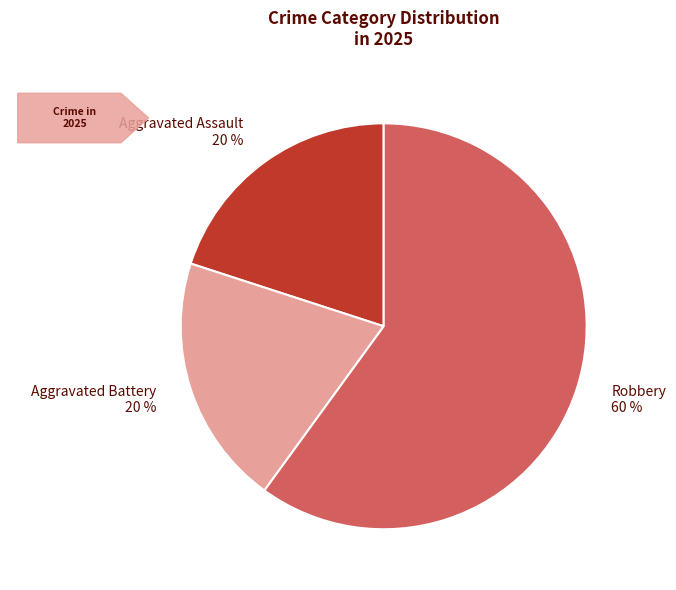

How many slices are in this pie chart?

3